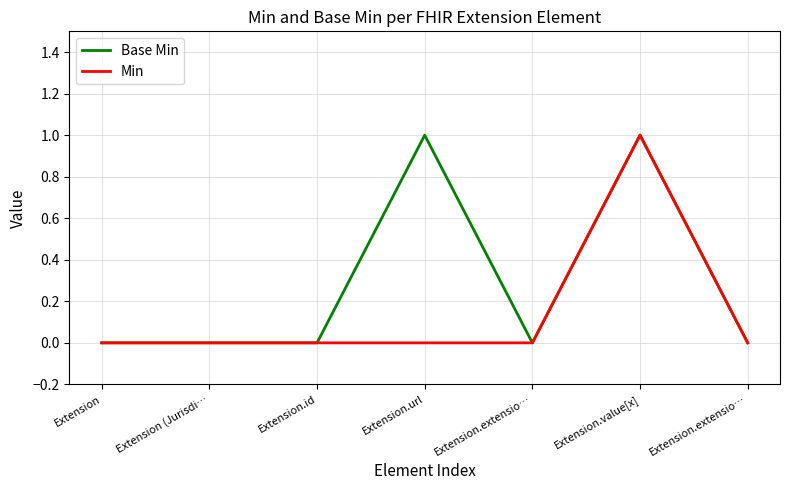

Which category has the highest value across all series?

Extension.url